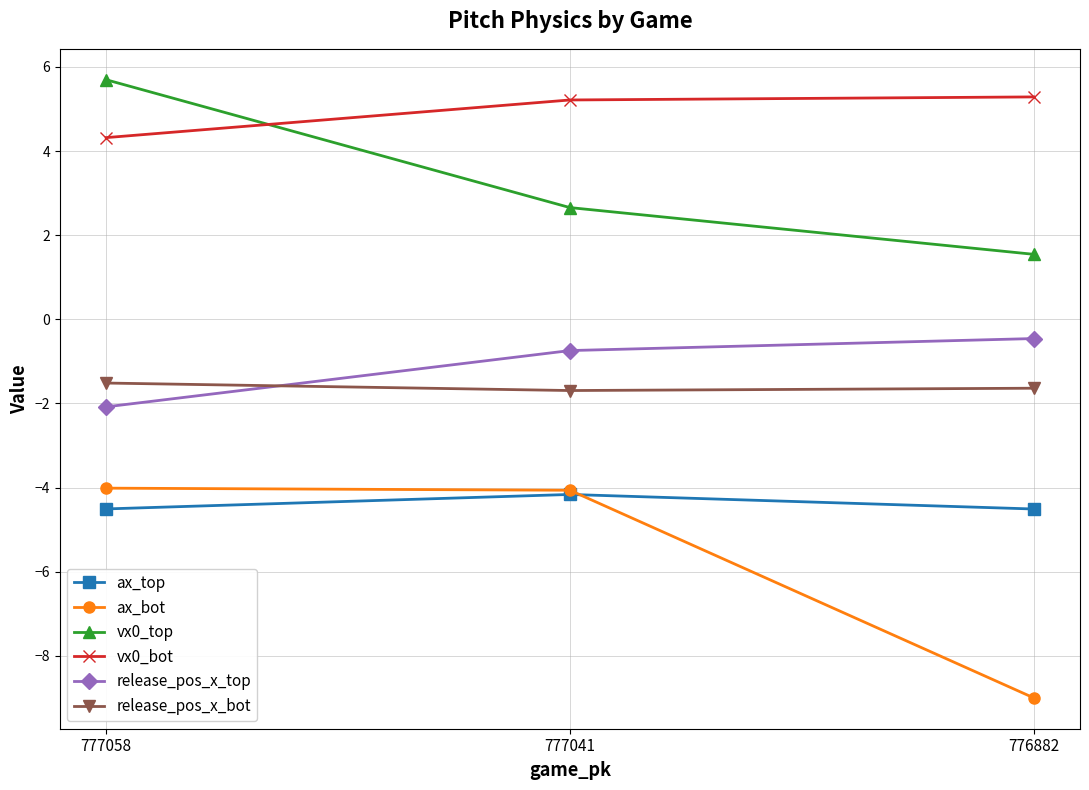

Read the ax_bot value at 777058.

-4.0